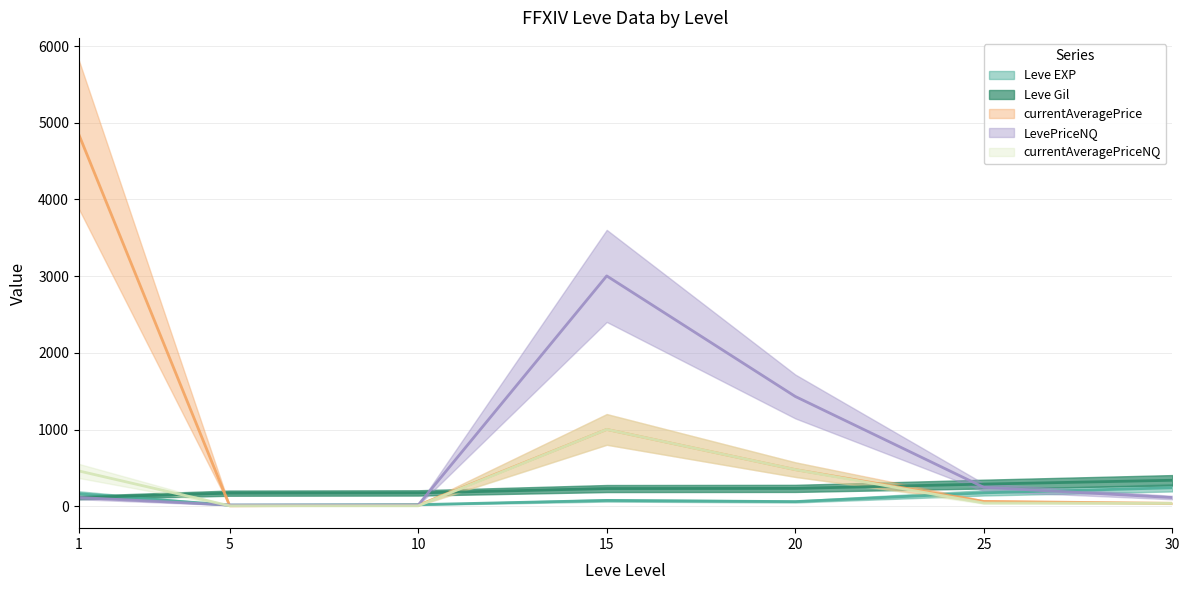

Is it true that Leve Gil equals 230.0 at 15?

True